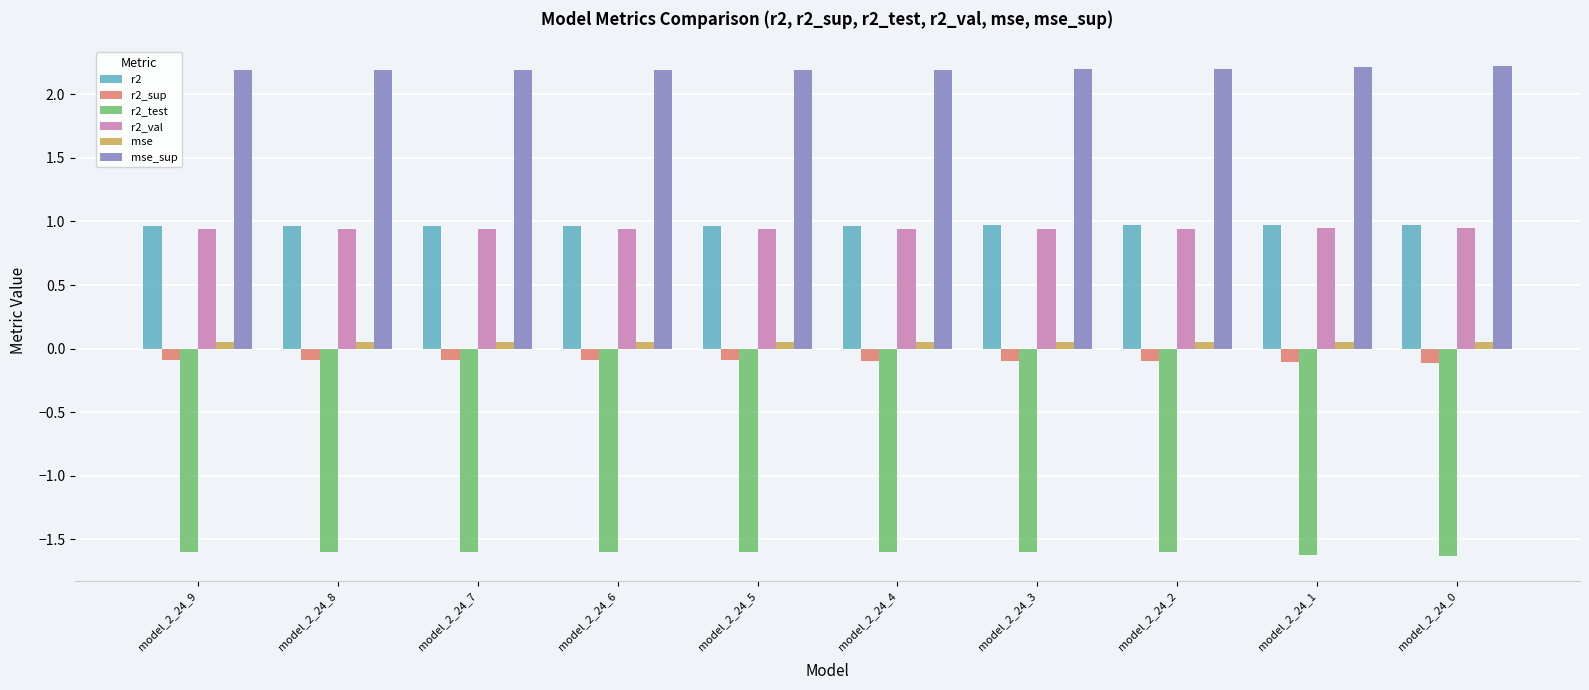

The value of mse_sup at model_2_24_5 is 0.5. True or false?

False